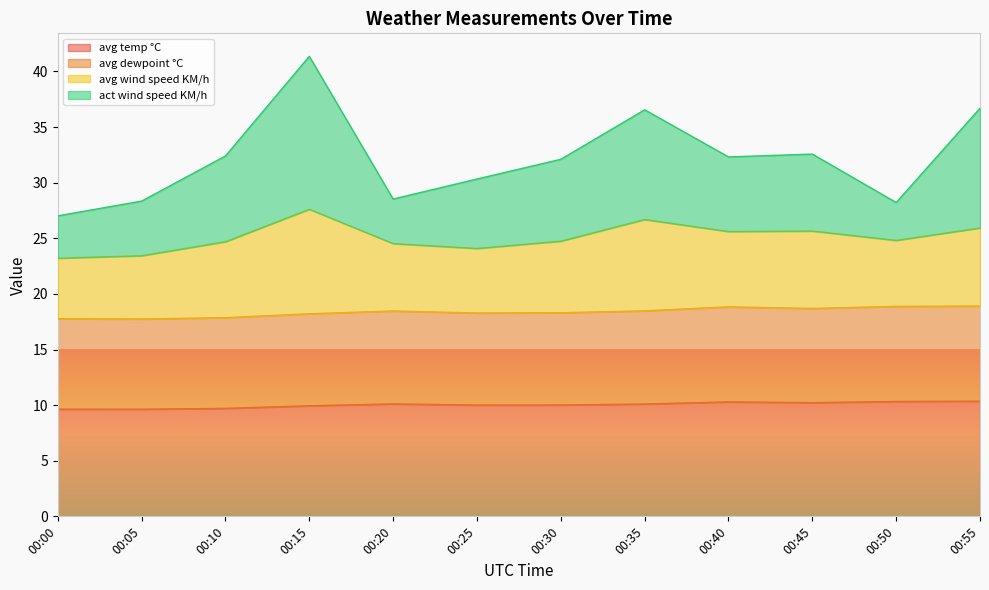

The act wind speed KM/h series shows 40.0 at 00:50. True or false?

False